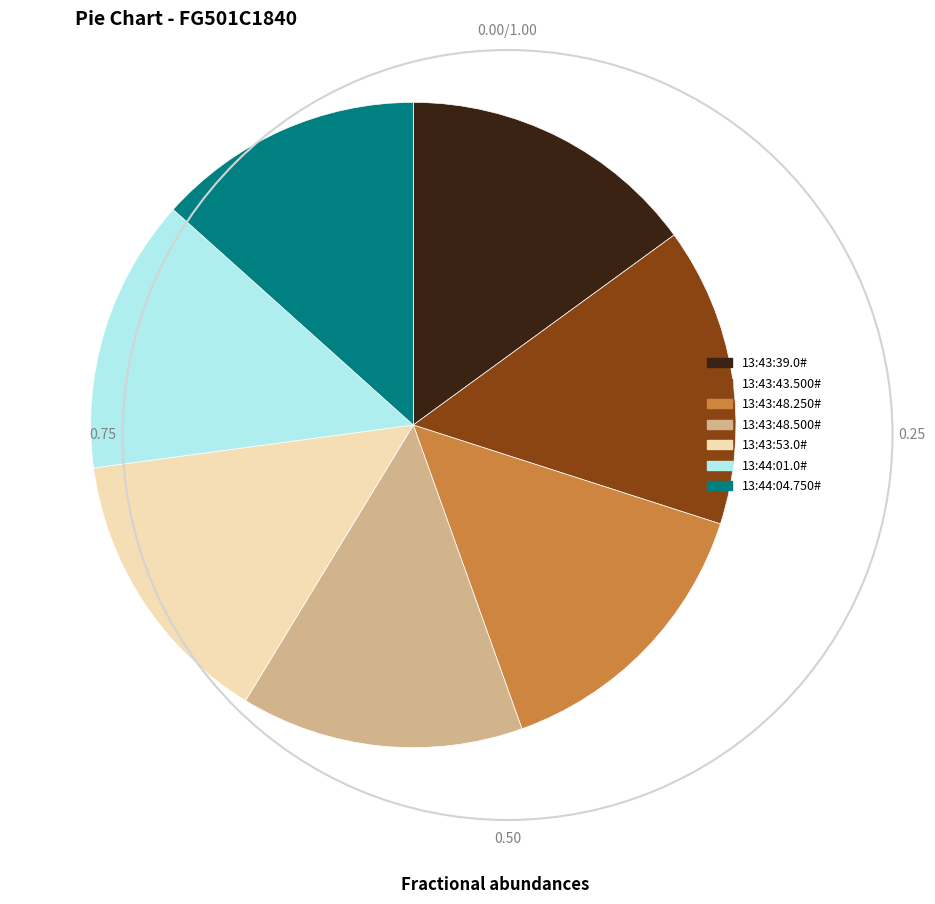

Is it true that 13:44:04.750# is 13% of the pie?

True